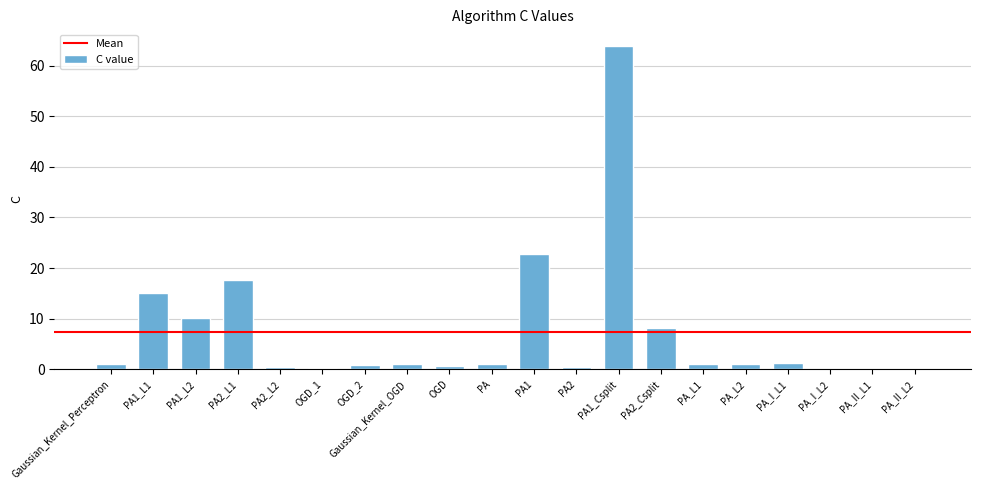

What is the greatest value displayed?

63.9